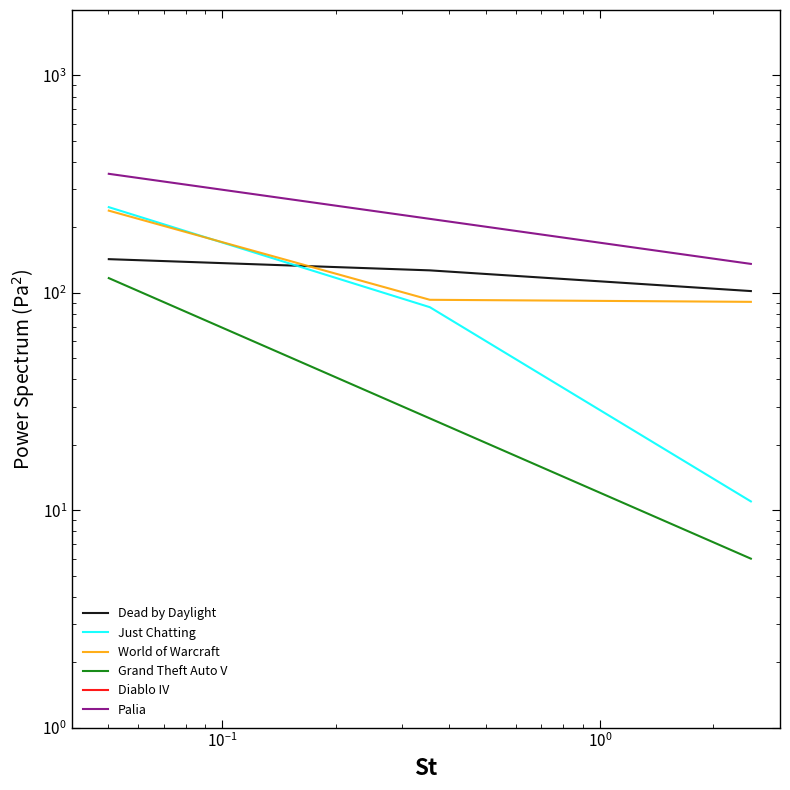

How many data points in World of Warcraft are above 93?

1